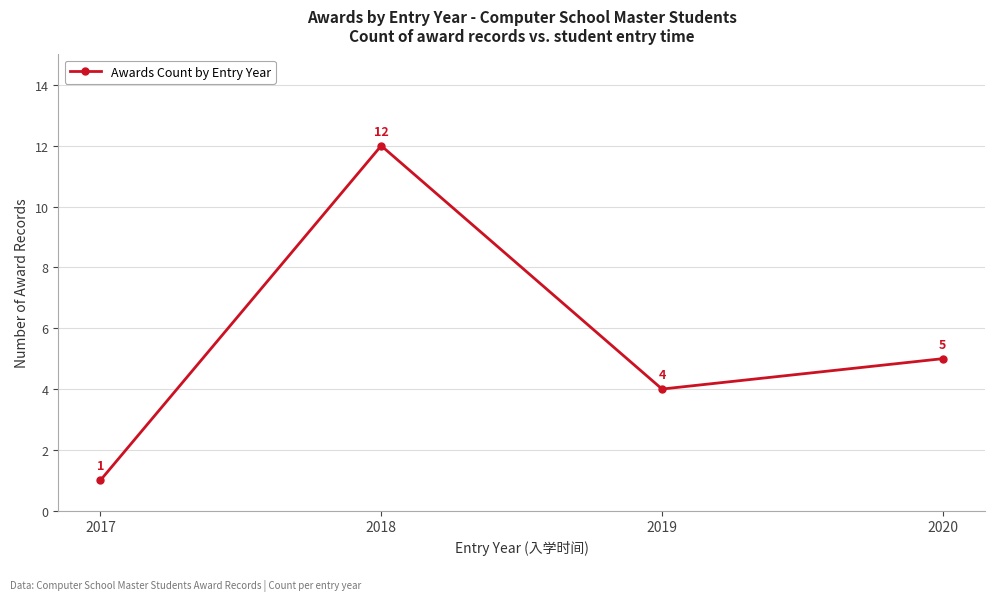

Does the chart display data point markers on the line(s)?

Yes